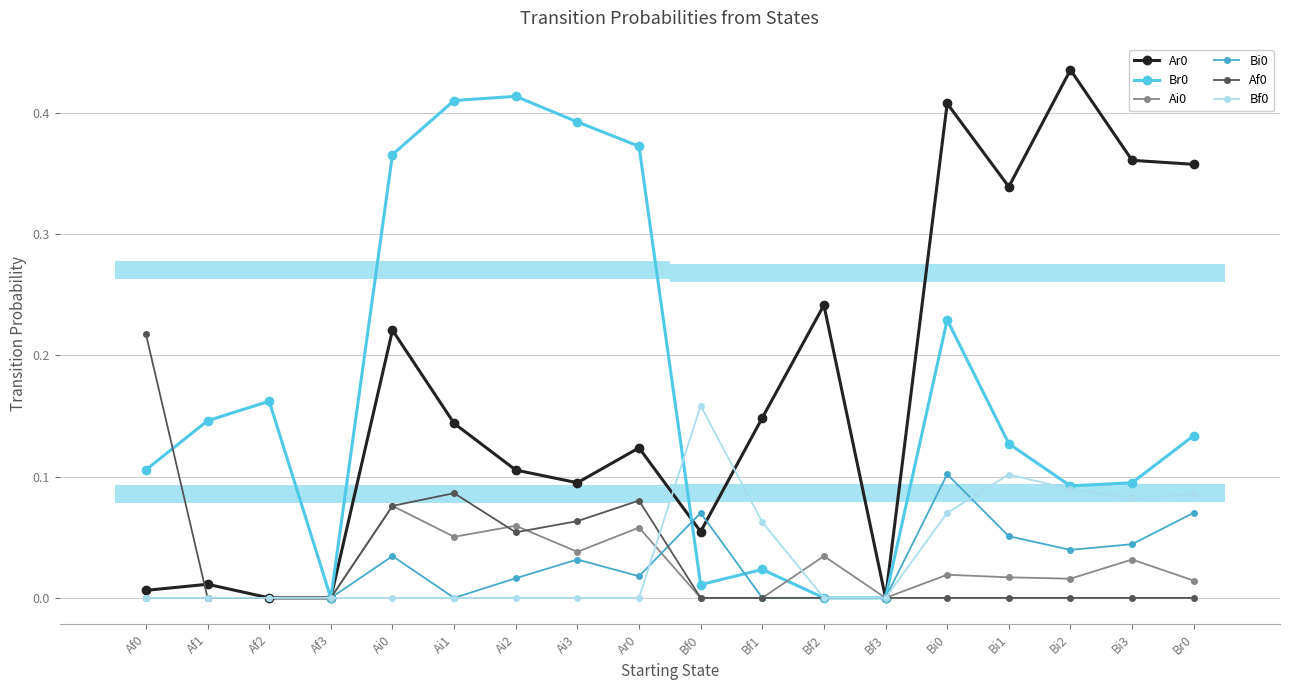

In Ai0, how many points are lower than both neighbors (excluding endpoints)?

4